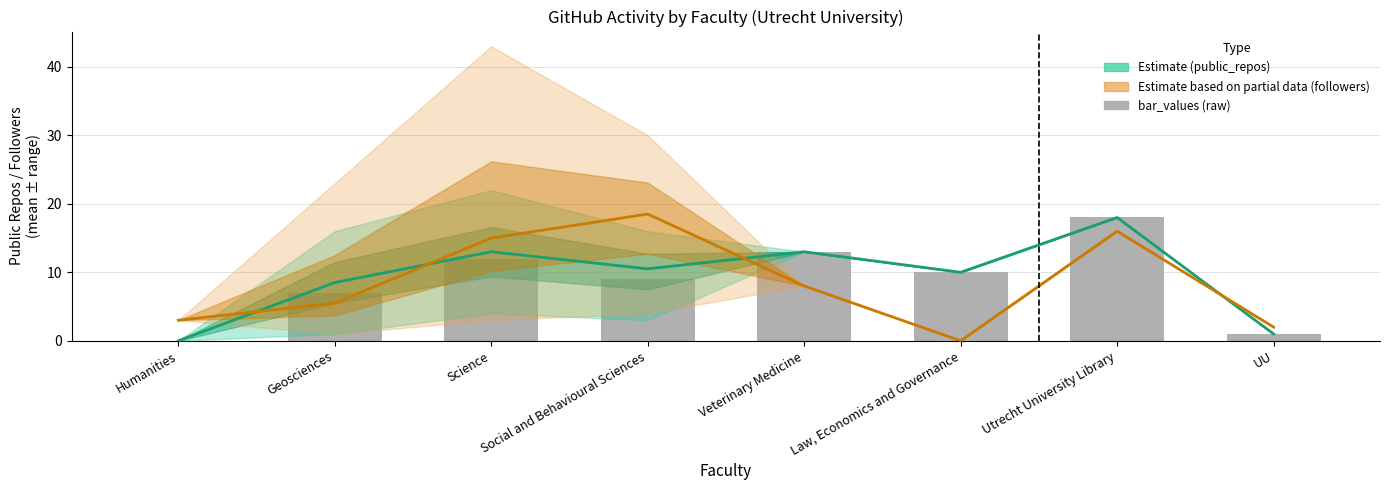

Where is bar_values nearest to the value 9?

Social and Behavioural Sciences